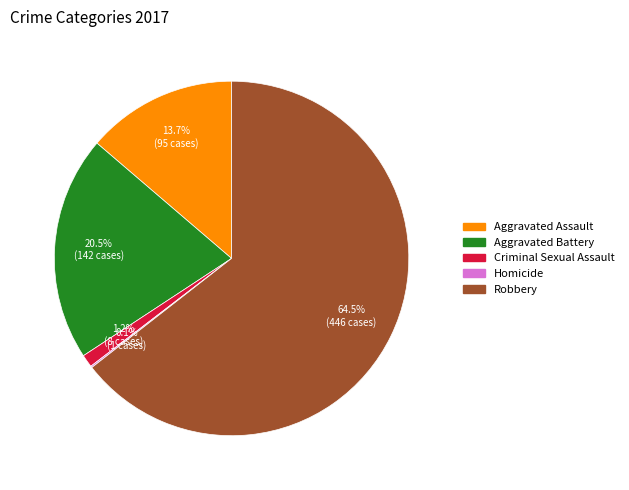

Is there any slice that represents more than half of the pie?

Yes